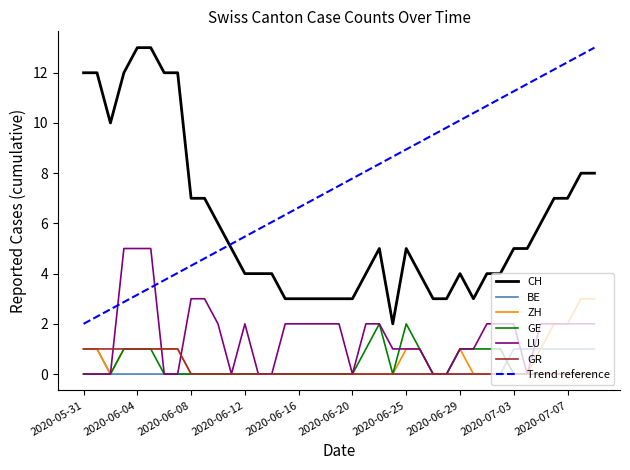

True or false: BE and Trend reference intersect in this chart.

False